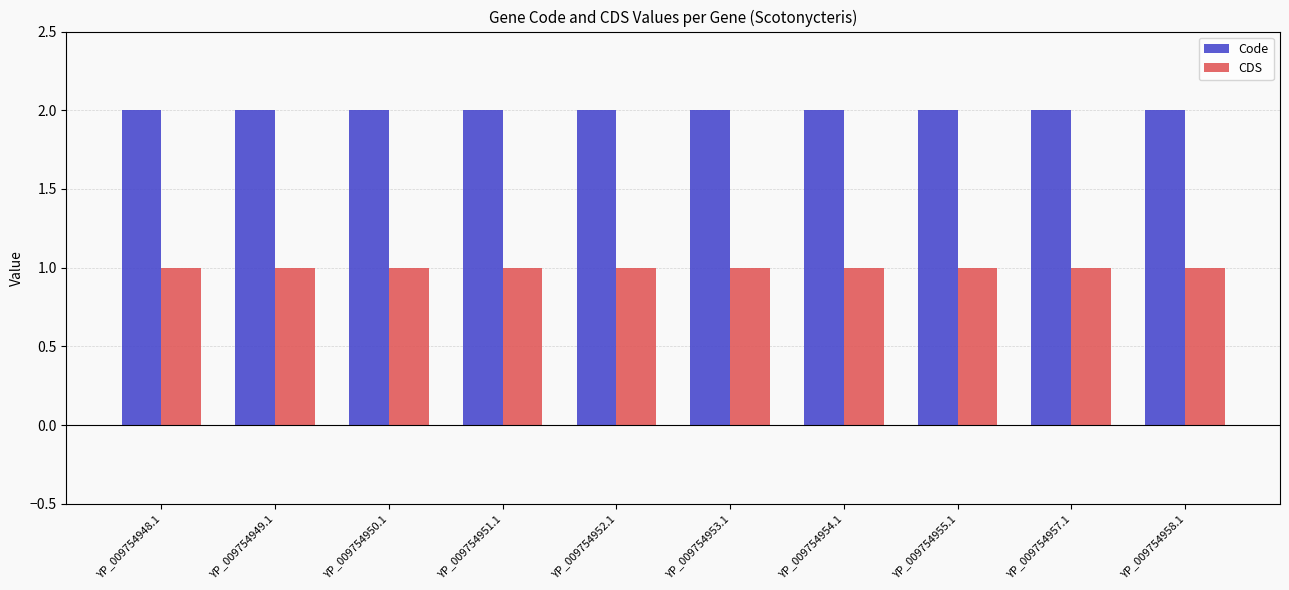

Reading left to right, extract all data points from this chart.

Code: 2	2	2	2	2	2	2	2	2	2
CDS: 1	1	1	1	1	1	1	1	1	1